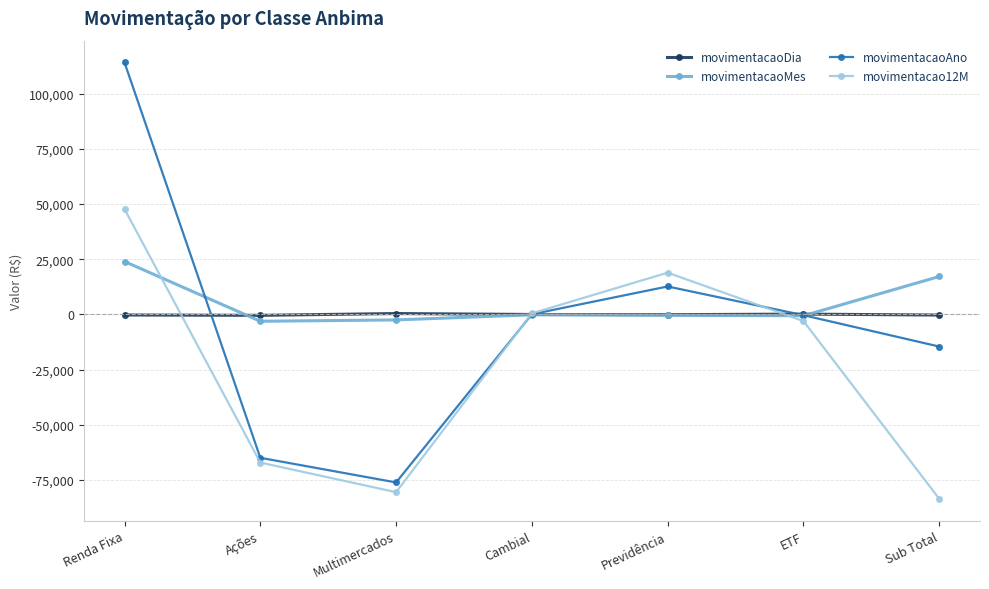

What is the value of the movimentacaoAno point at the 2nd from the left?

-64935.1